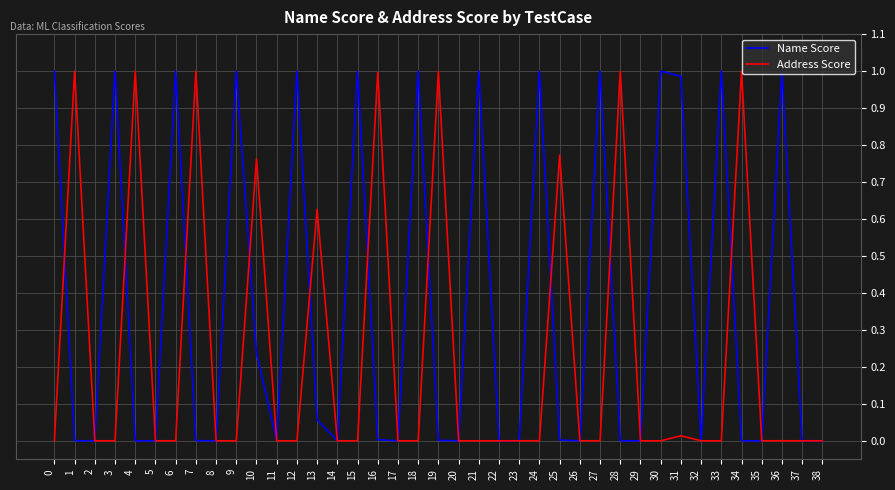

In Name Score, how many points are higher than both neighbors (excluding endpoints)?

12